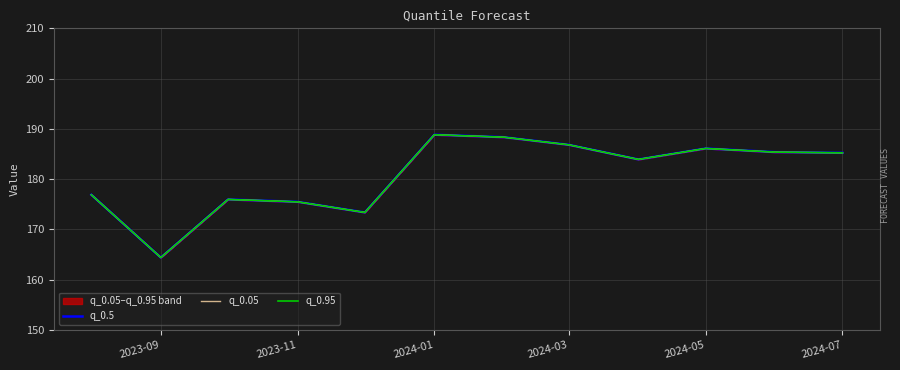

True or false: q_0.5 and q_0.05 intersect in this chart.

False